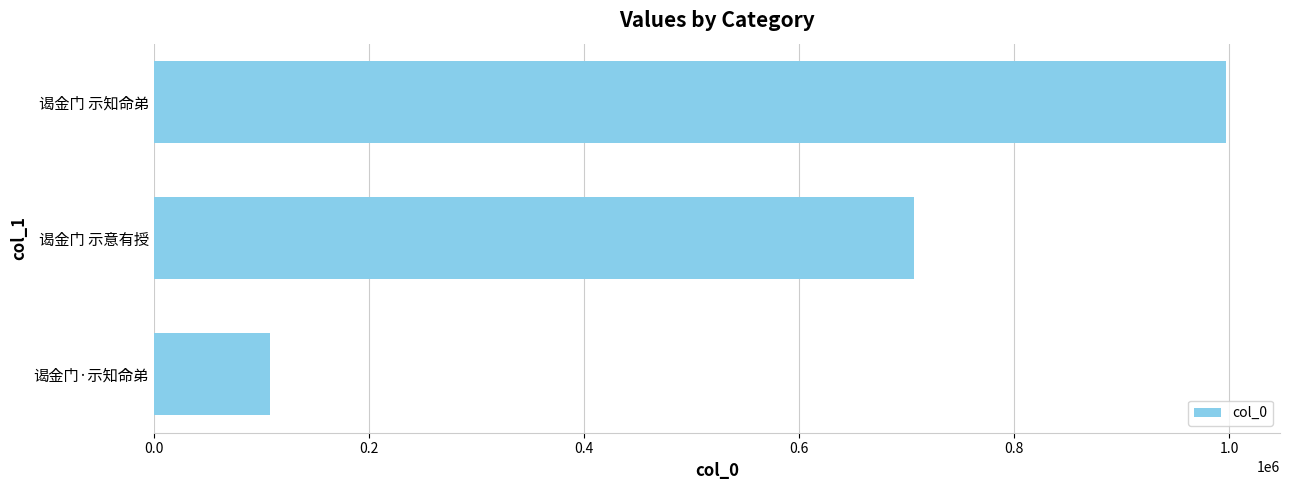

What value does the data have at 谒金门 示意有授?

707454